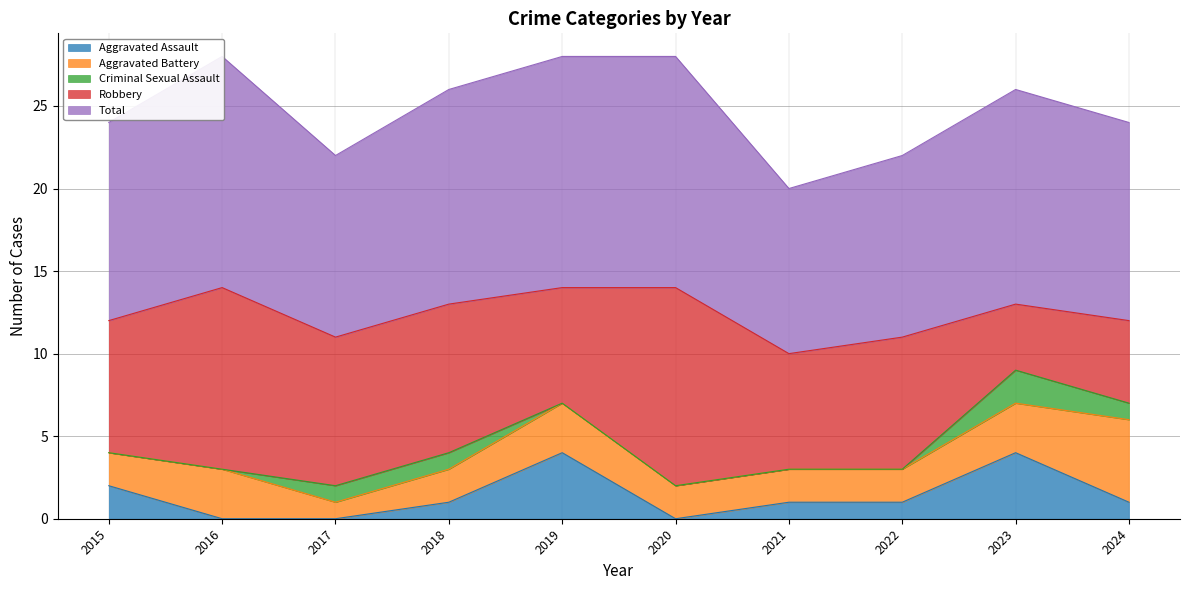

At which label does Total first exceed 13?

2016